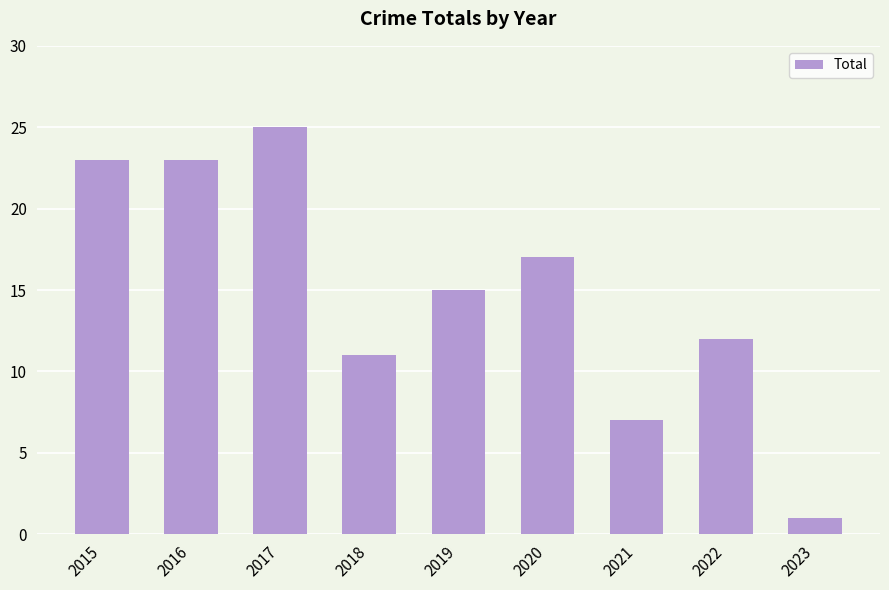

Reading right to left, list all the values displayed in this chart.

1	12	7	17	15	11	25	23	23